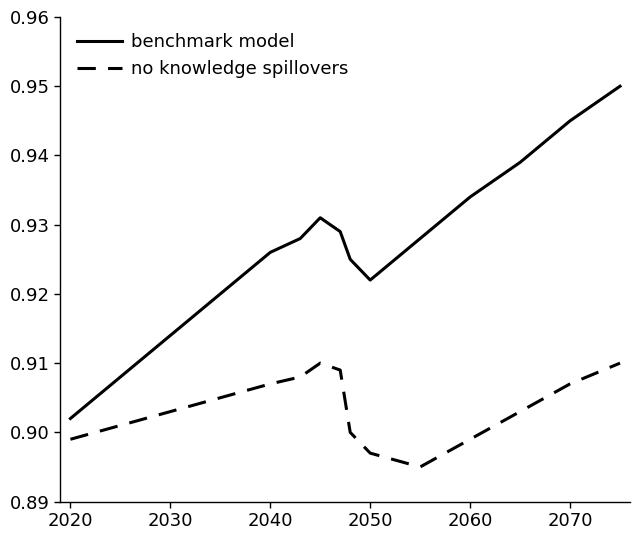

List the series in order of their overall mean, lowest first.

no knowledge spillovers, benchmark model